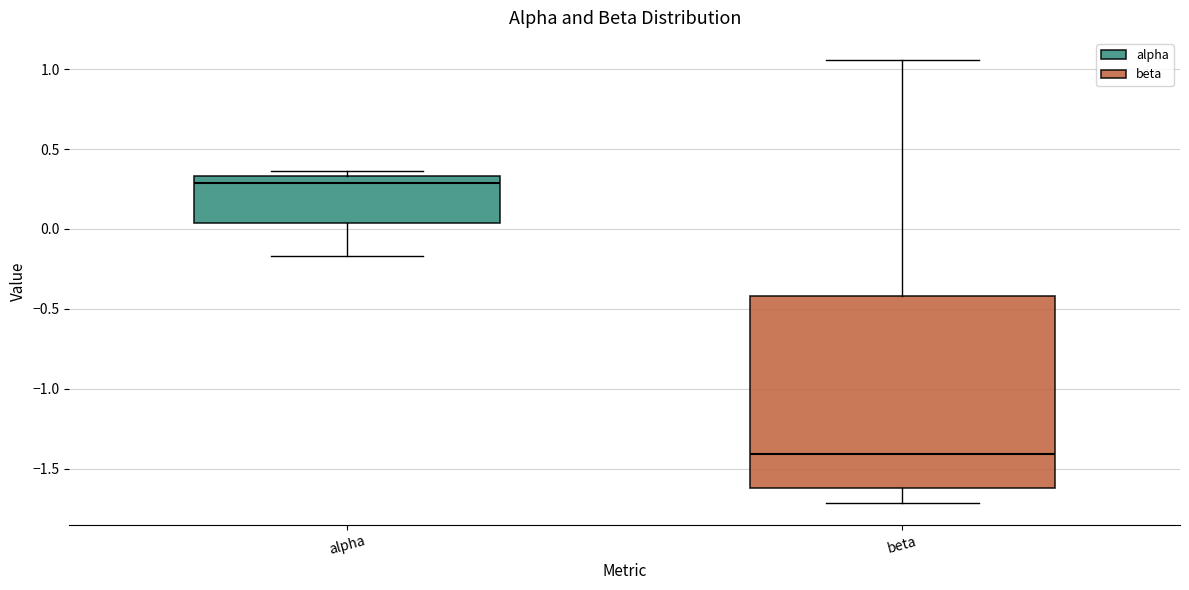

Where does the lower whisker of the box for alpha end on the y-axis? The values are not printed on the chart, so give them approximately, as read against the axis.

-0.15